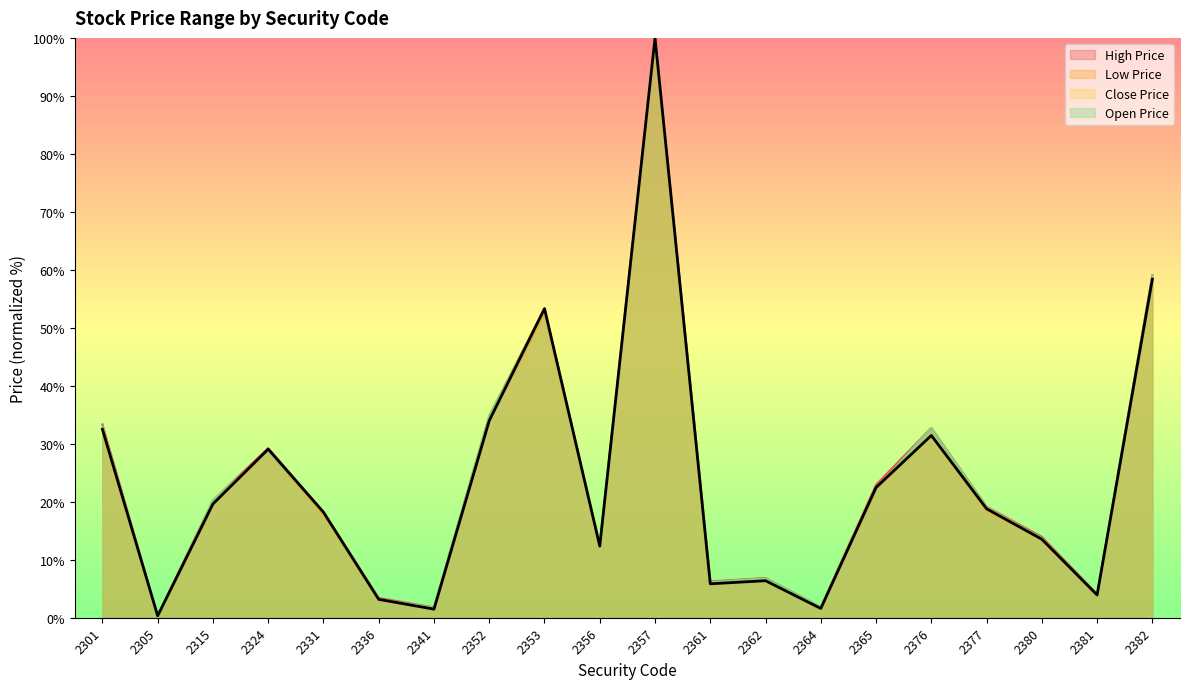

At which label is Close Price closest to 50?

2353